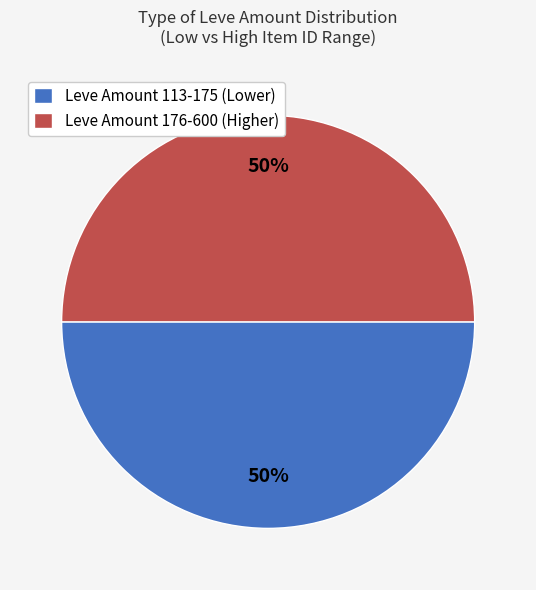

How many slices are in this pie chart?

2